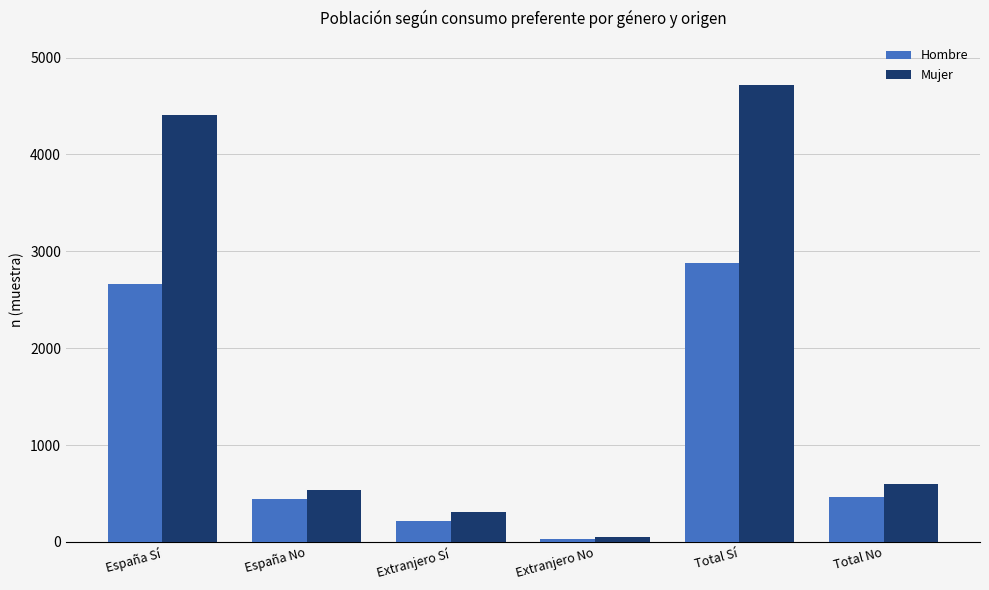

Which label corresponds to the largest value in the chart?

Total Sí